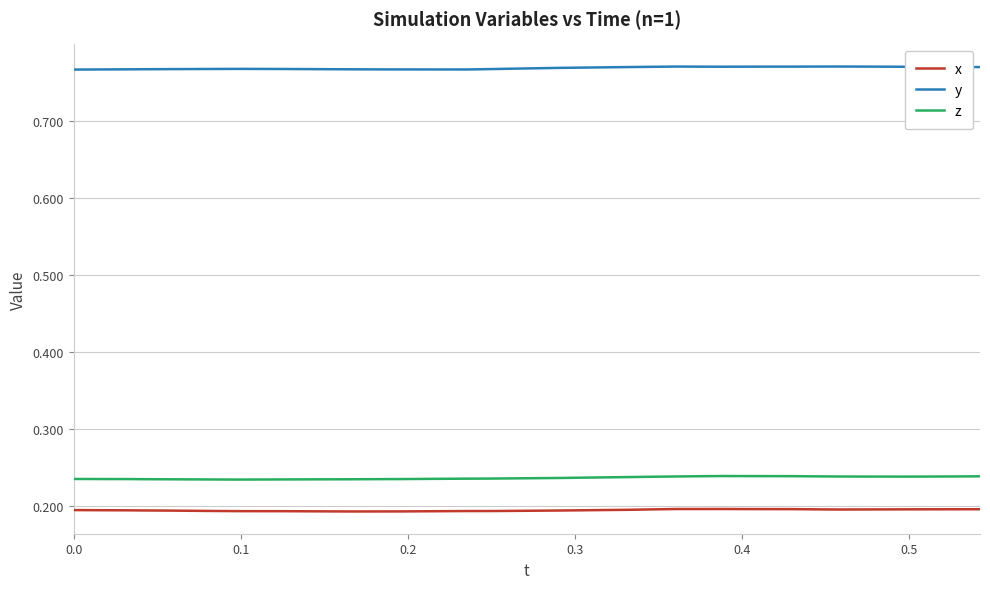

True or false: z and x intersect in this chart.

False